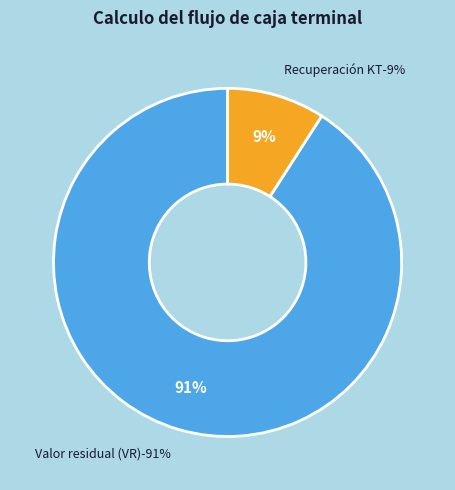

What percentage is the Valor residual (VR) slice, to the nearest percent?

91%